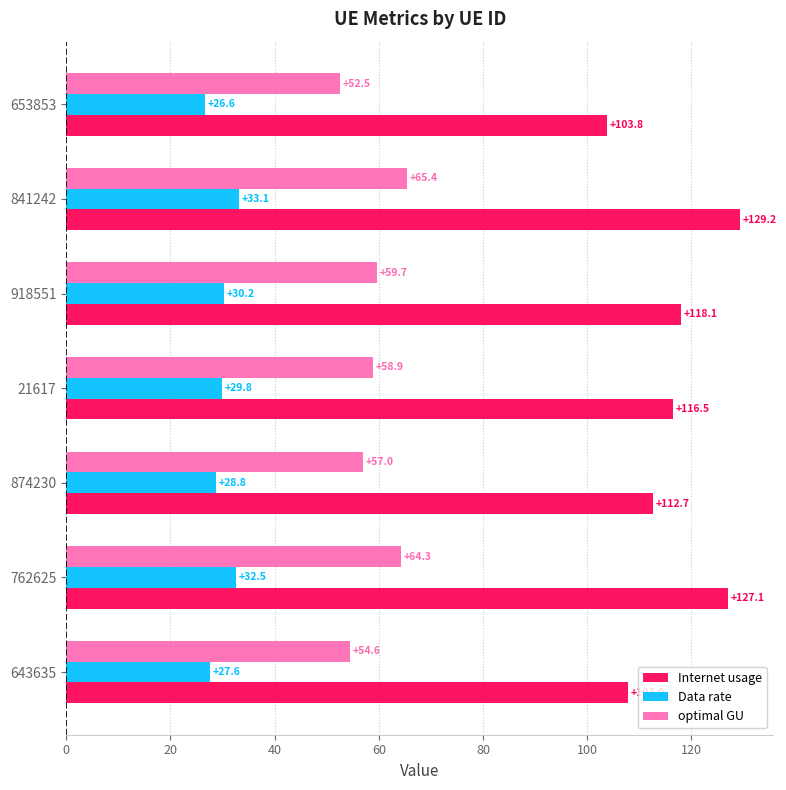

True or false: optimal GU has a value of 41.3 at 841242.

False